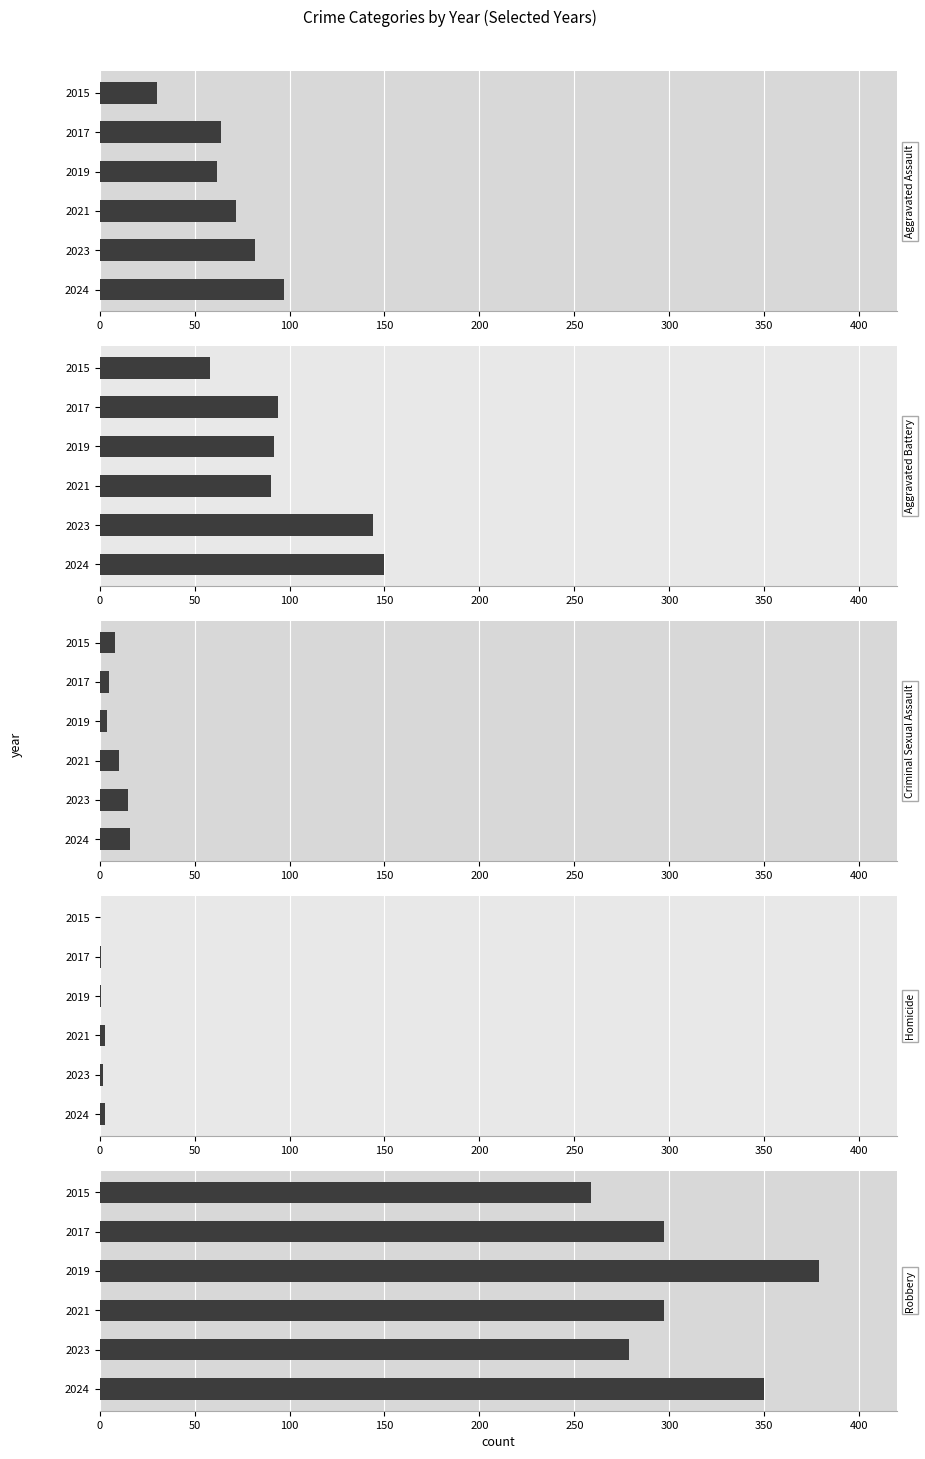

What are all the series names shown in the legend?

Aggravated Assault, Aggravated Battery, Criminal Sexual Assault, Homicide, Robbery